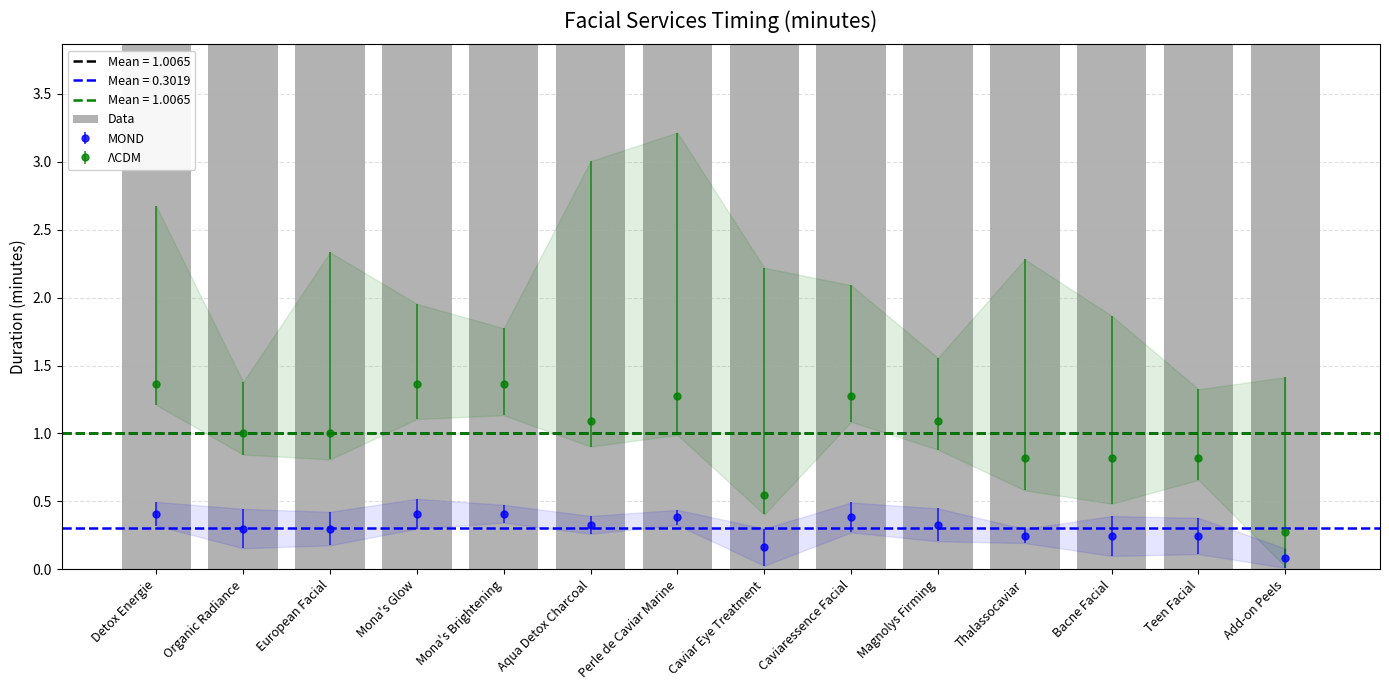

What is the value of the 12th bar from the left?

45